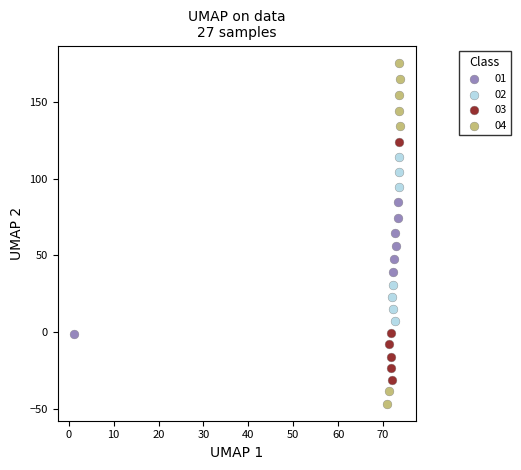

Which series has the largest Y range (max minus min)?

04